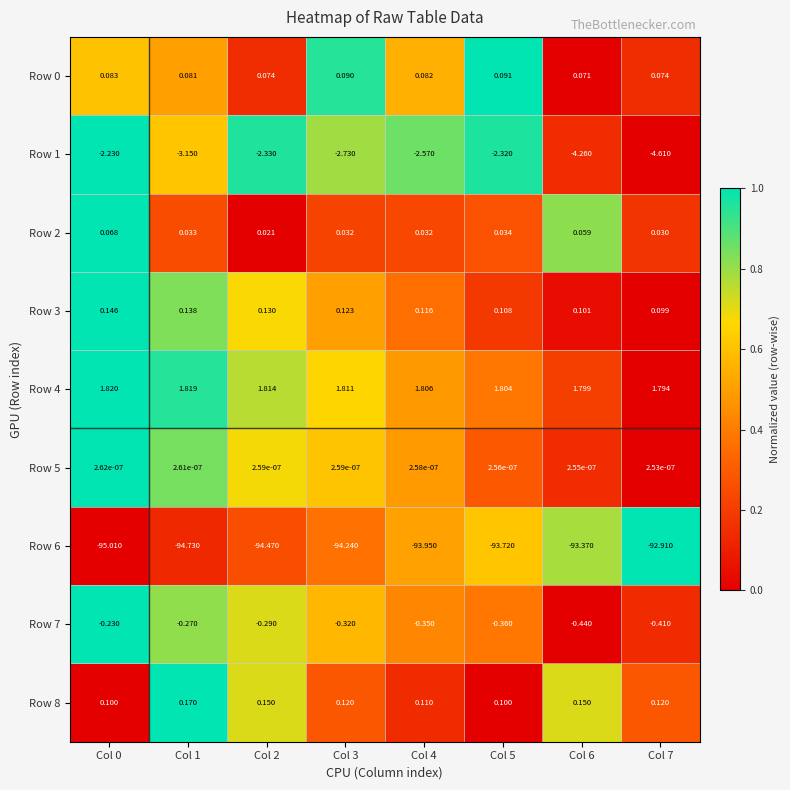

Count the number of categories in the chart.

8